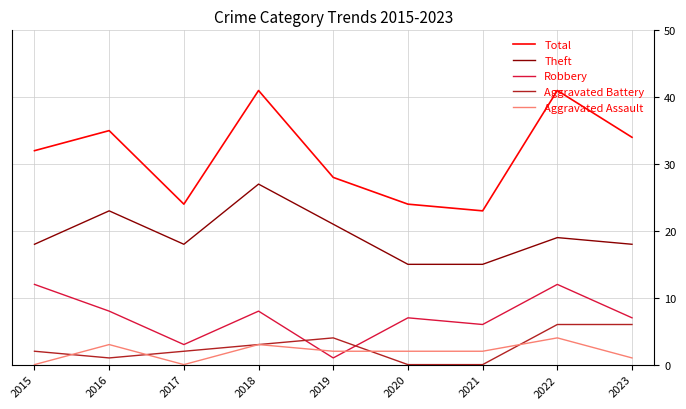

True or false: Aggravated Assault and Total cross at least once.

False